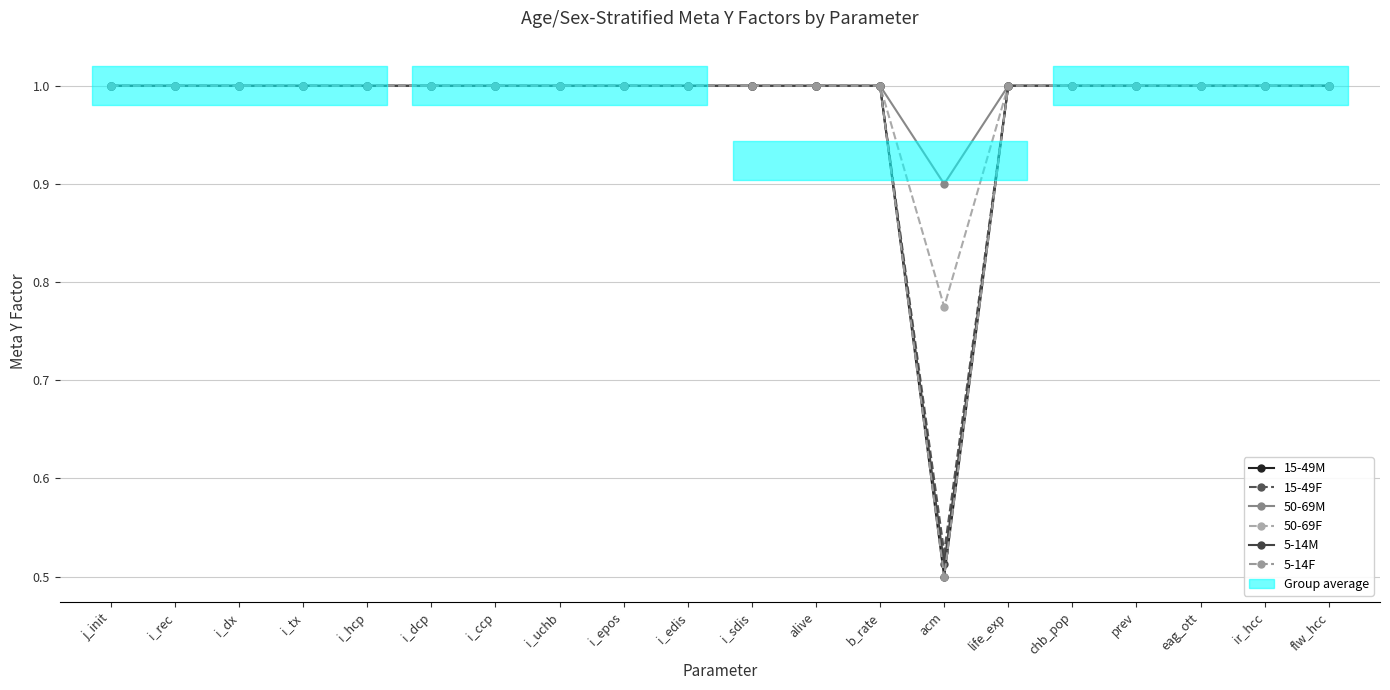

What is the smallest value displayed?

0.5